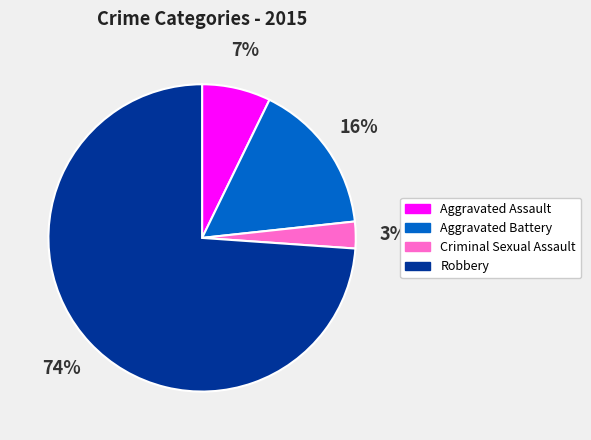

Count the number of slices in the pie.

4